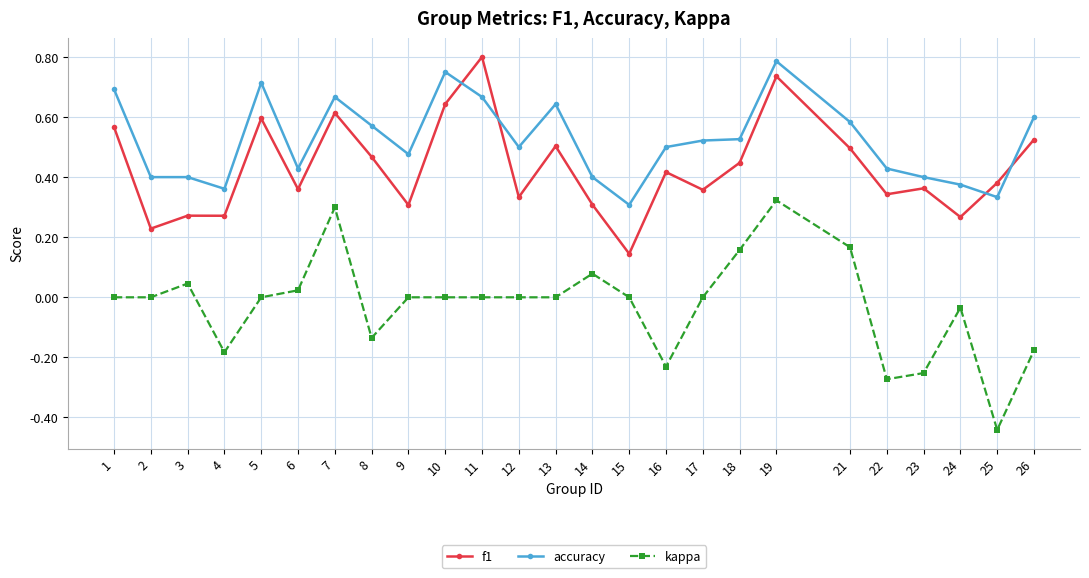

At which category does f1 reach its first local valley?

2